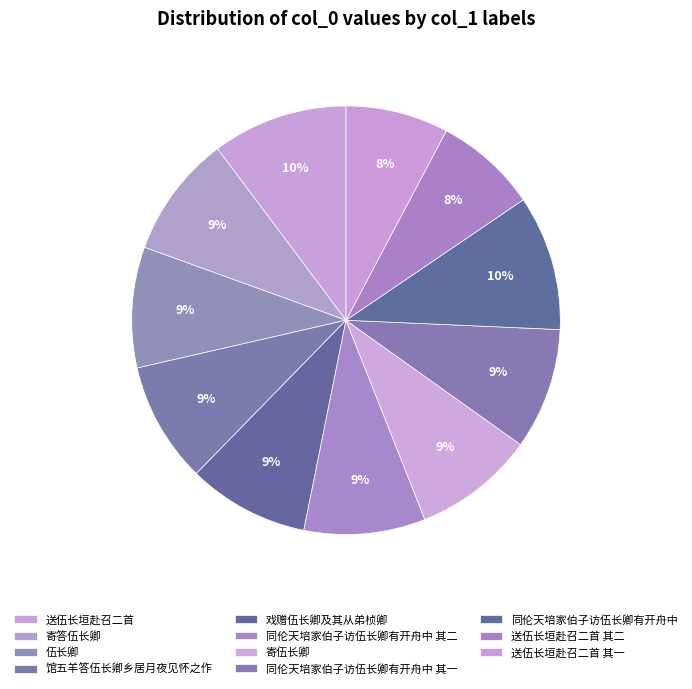

How many segments does this pie chart have?

11